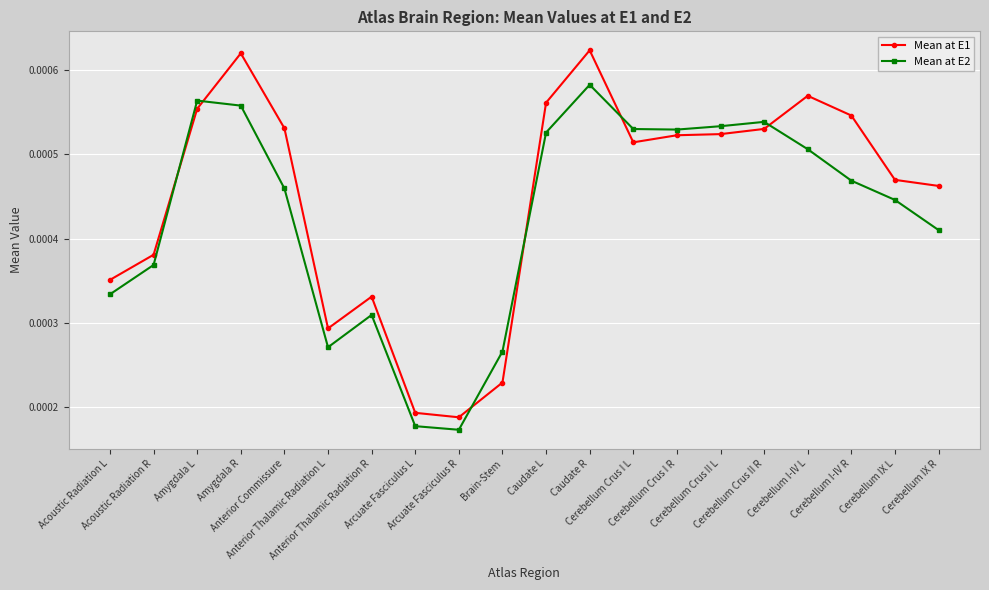

Which series has the largest total across all categories?

Mean at E1